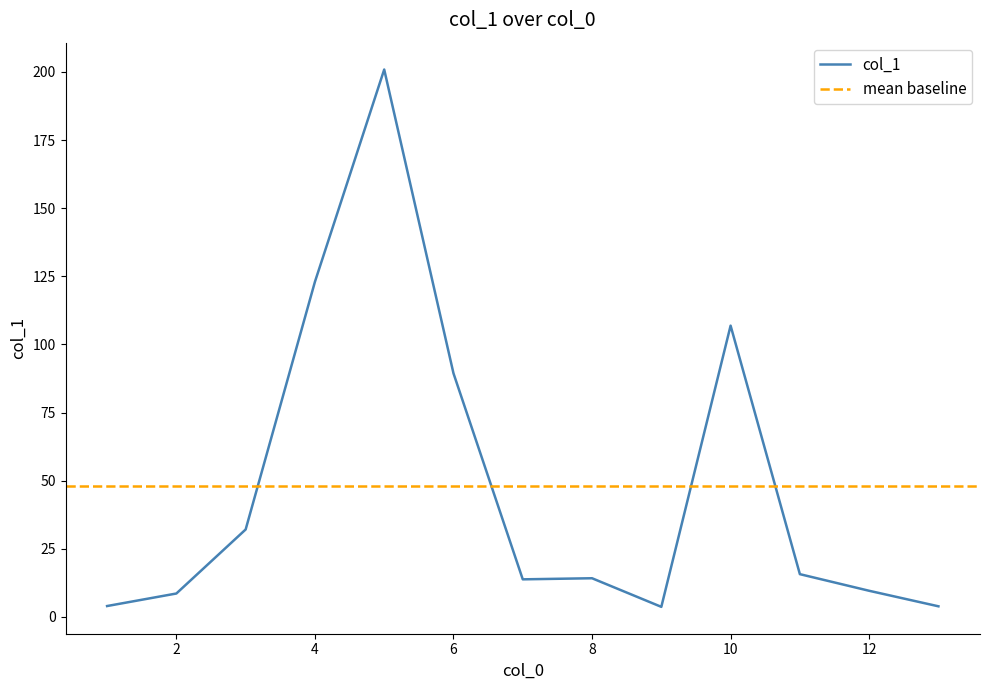

Reading left to right, transcribe all the data shown in this chart.

4.0	8.6	32.1	123.0	200.9	89.4	13.8	14.2	3.7	106.9	15.7	9.6	3.9